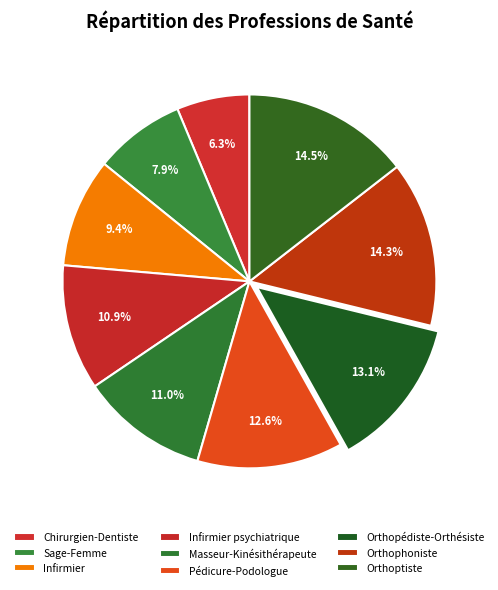

Which slice is the smallest?

Chirurgien-Dentiste